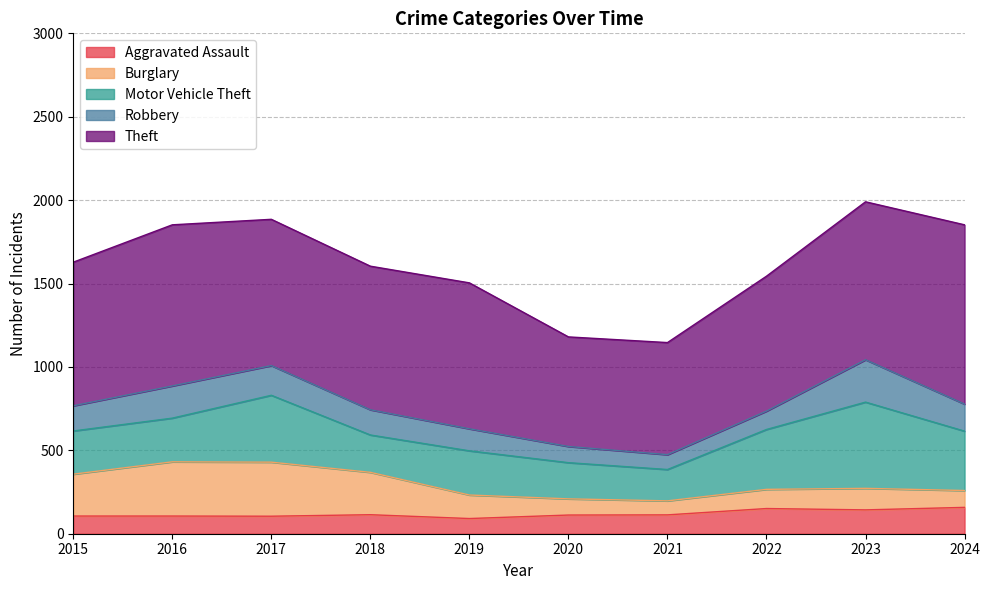

Between 2023 and 2024, which series saw the biggest shift?

Motor Vehicle Theft